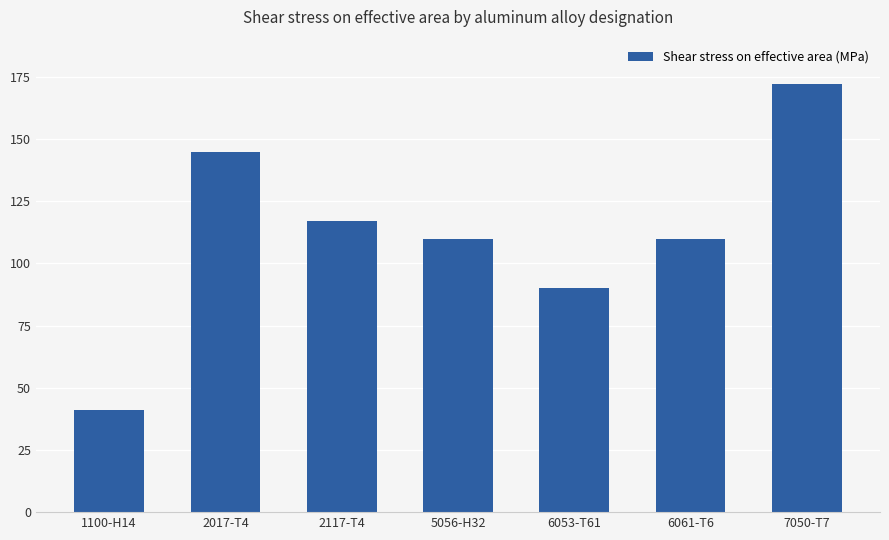

The value at 7050-T7 is 172. True or false?

True